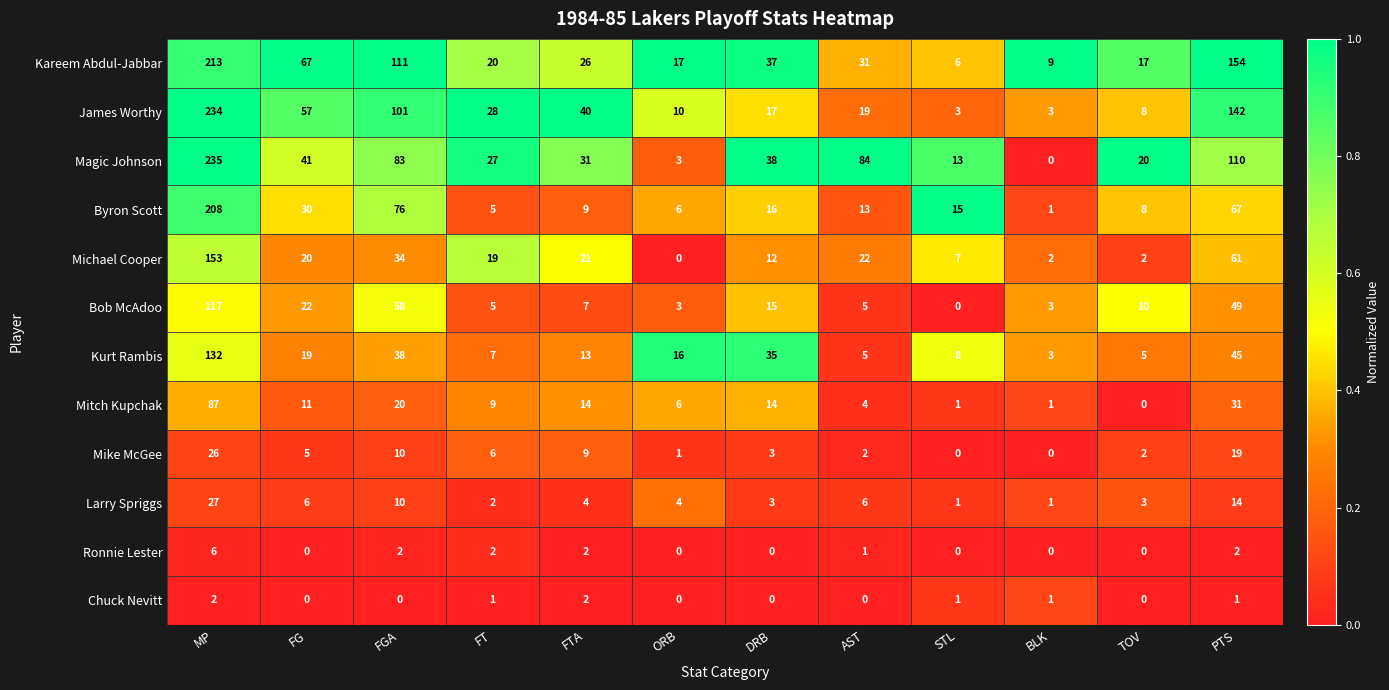

List the series in order of their peak value, highest first.

Magic Johnson, James Worthy, Kareem Abdul-Jabbar, Byron Scott, Michael Cooper, Kurt Rambis, Bob McAdoo, Mitch Kupchak, Larry Spriggs, Mike McGee, Ronnie Lester, Chuck Nevitt